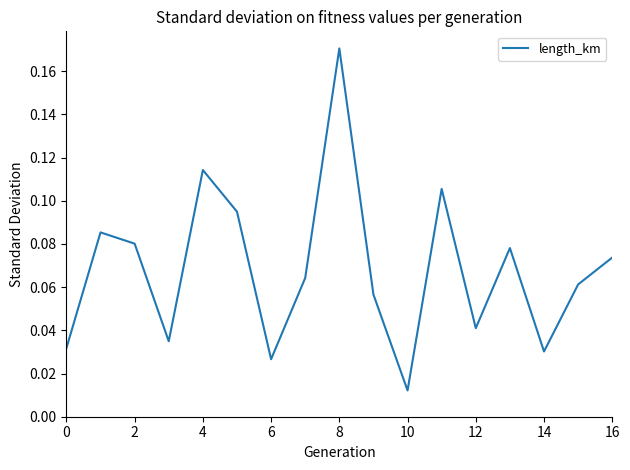

At which category does the chart reach its peak across all series?

8